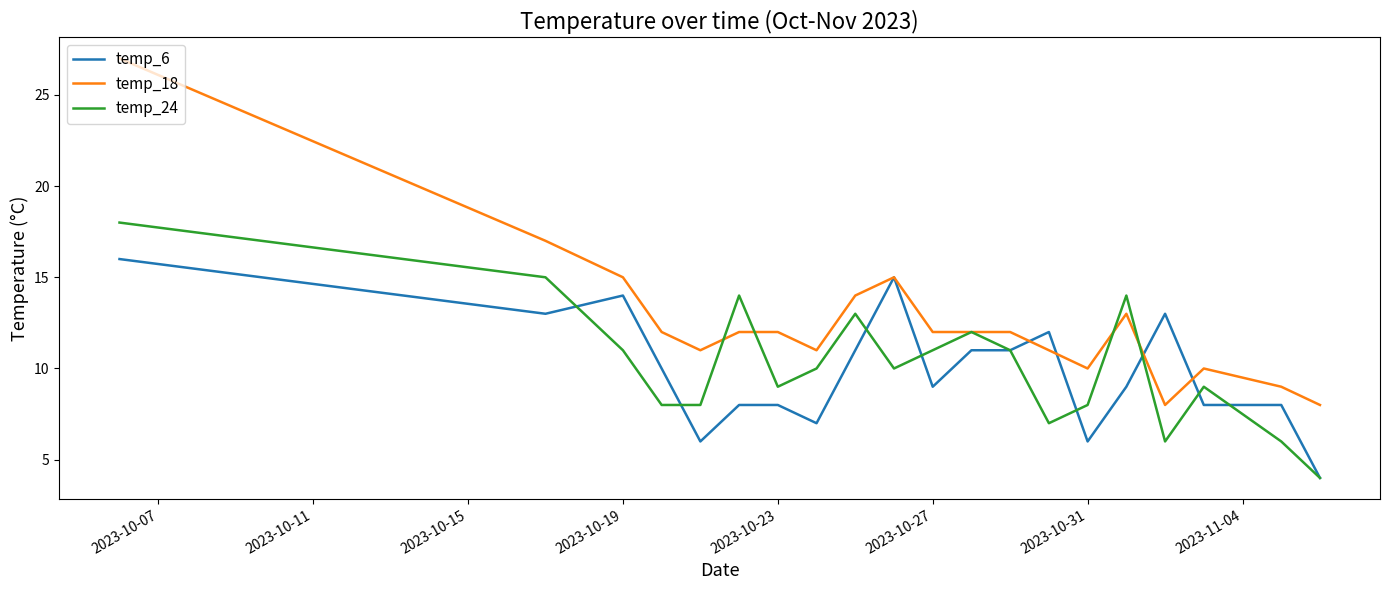

What is the lowest value of the temp_24 series?

4